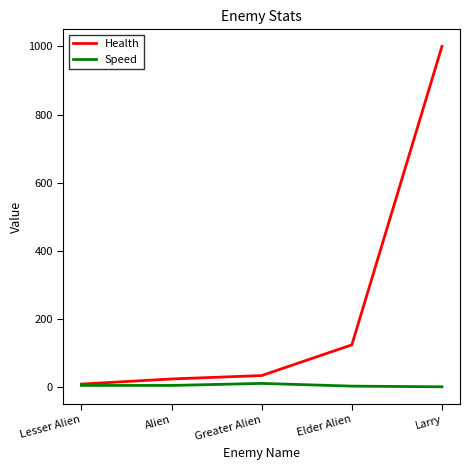

Which series changed the most between Lesser Alien and Larry?

Health